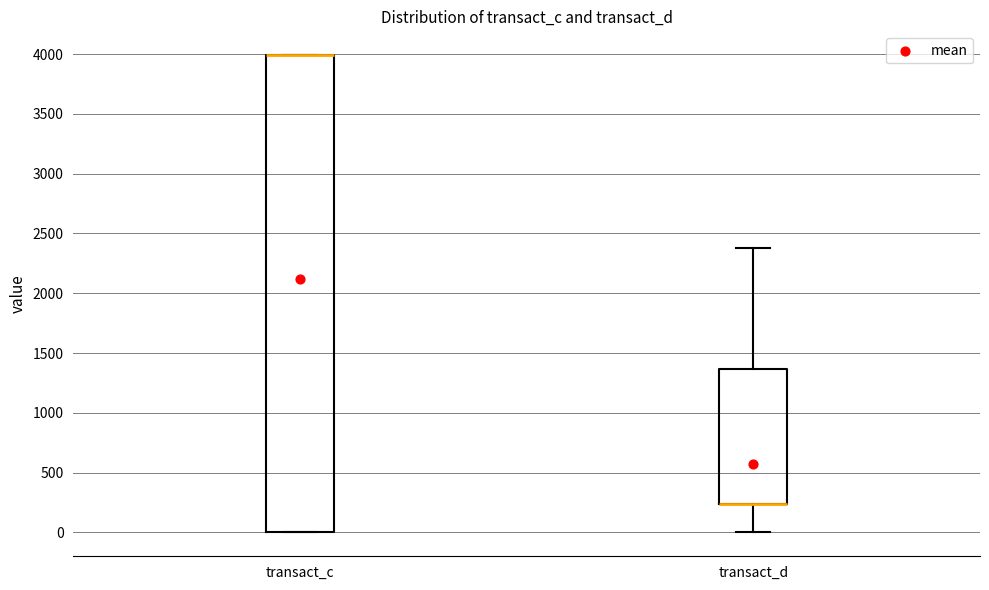

Reading left to right, read every box against the y-axis: the position of its median line, the range the box covers, and the ends of its whiskers. The values are not printed on the chart, so give them approximately, as read against the axis.

transact_c: median 4000 (drawn on the box's upper edge), box 0 to 4000, whiskers 0 to 4000
transact_d: median 250 (drawn on the box's lower edge), box 250 to 1350, whiskers 0 to 2400